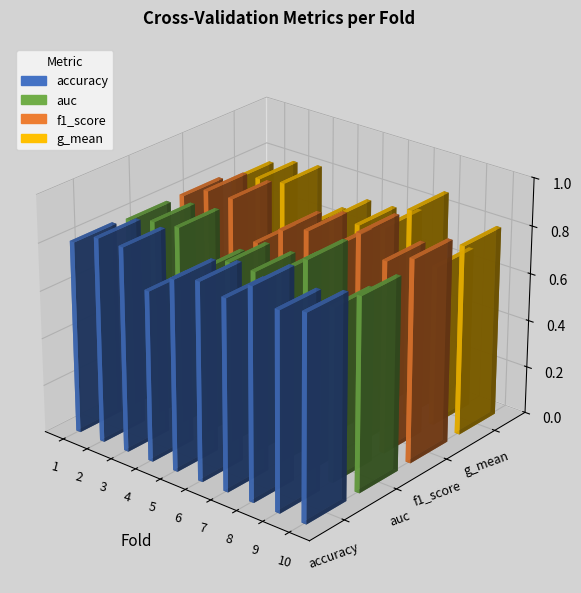

How many auc values are between 0 and 1?

10